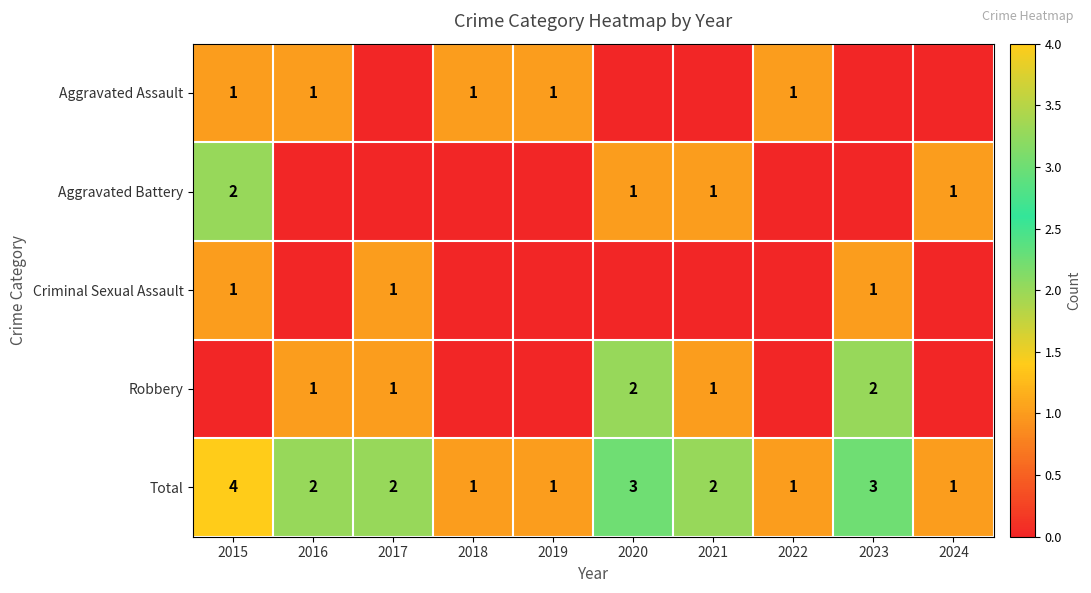

Which has a higher value, 2015 or 2022?

2015